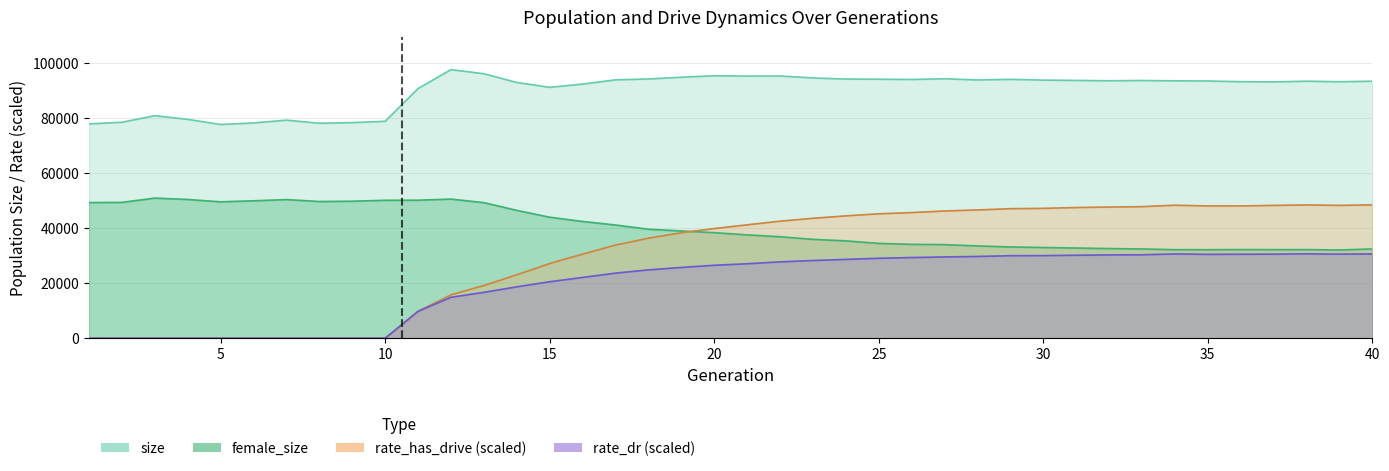

At which label does female_size reach its minimum?

39